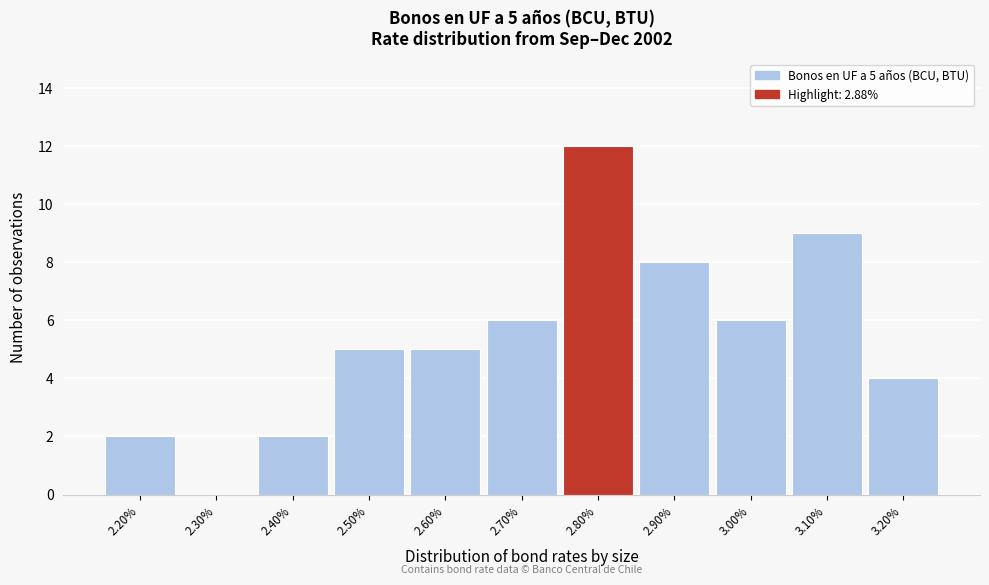

Reading left to right, transcribe all the data shown in this chart.

2.20%=2	2.30%=0	2.40%=2	2.50%=5	2.60%=5	2.70%=6	2.80%=12	2.90%=8	3.00%=6	3.10%=9	3.20%=4